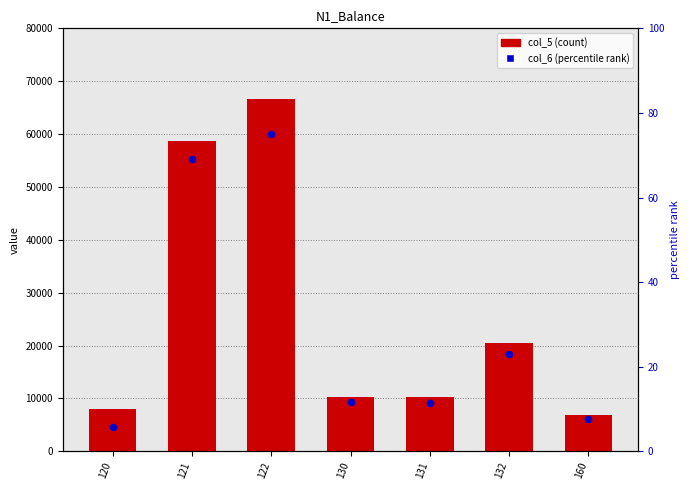

At how many categories does at least one series exceed 54229?

2